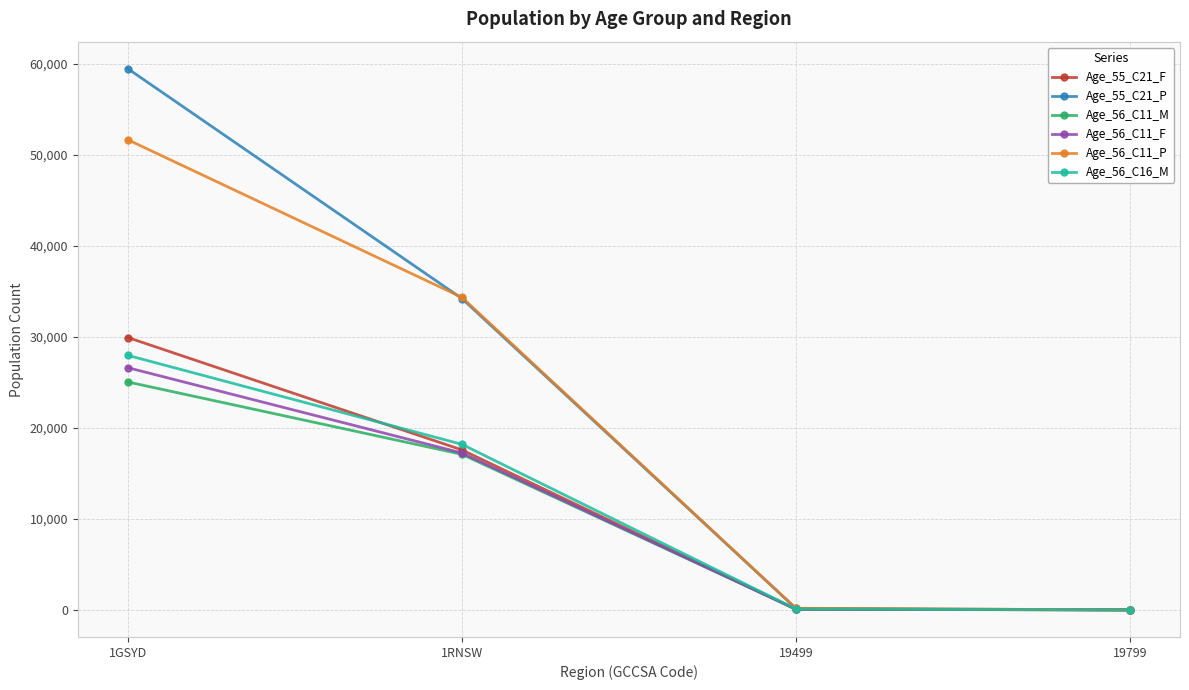

True or false: Age_56_C11_P has a value of 47827 at 1RNSW.

False